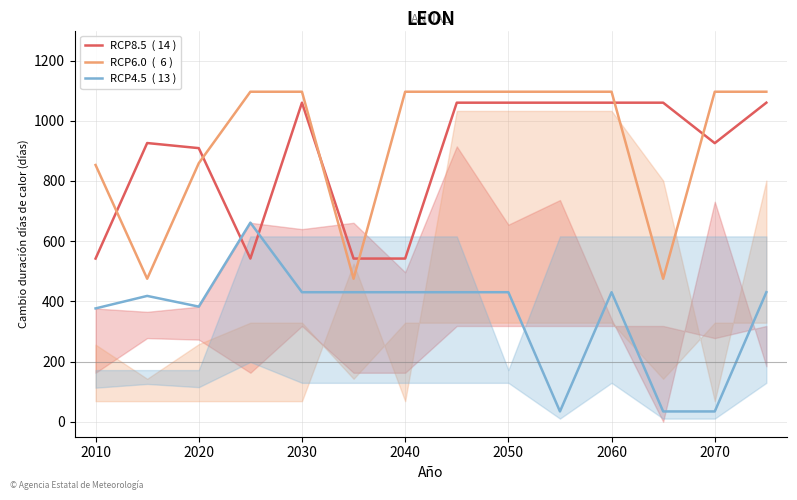

What is the greatest value displayed?

1096.7